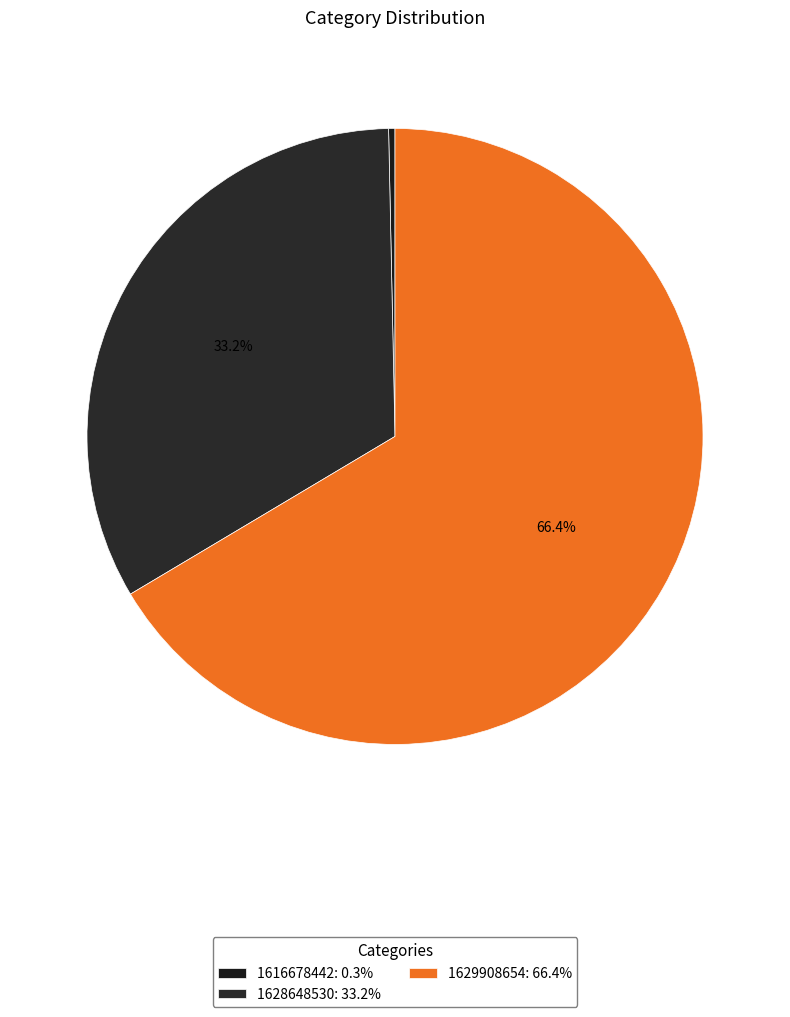

True or false: 1616678442 accounts for 0% of the total.

True